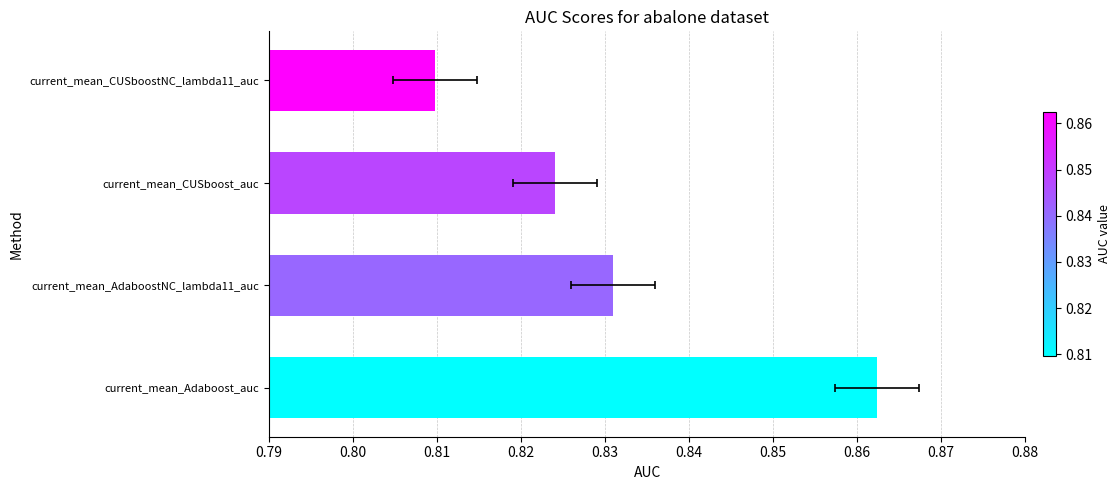

How many values are between 0 and 1?

4